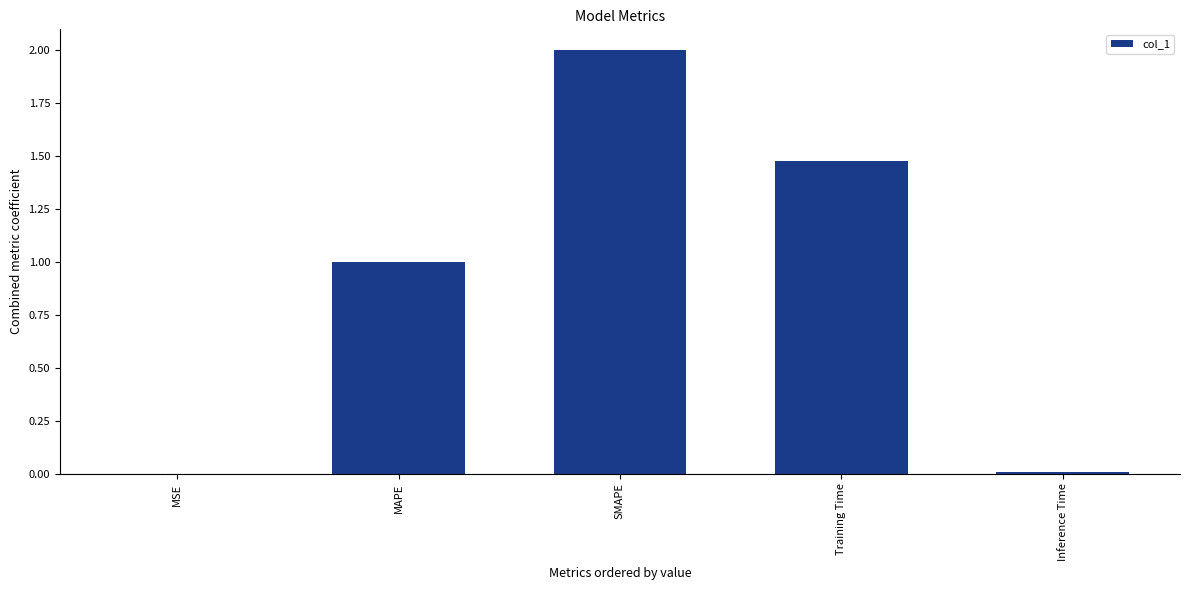

Is it true that the value at MSE is 0.0?

True